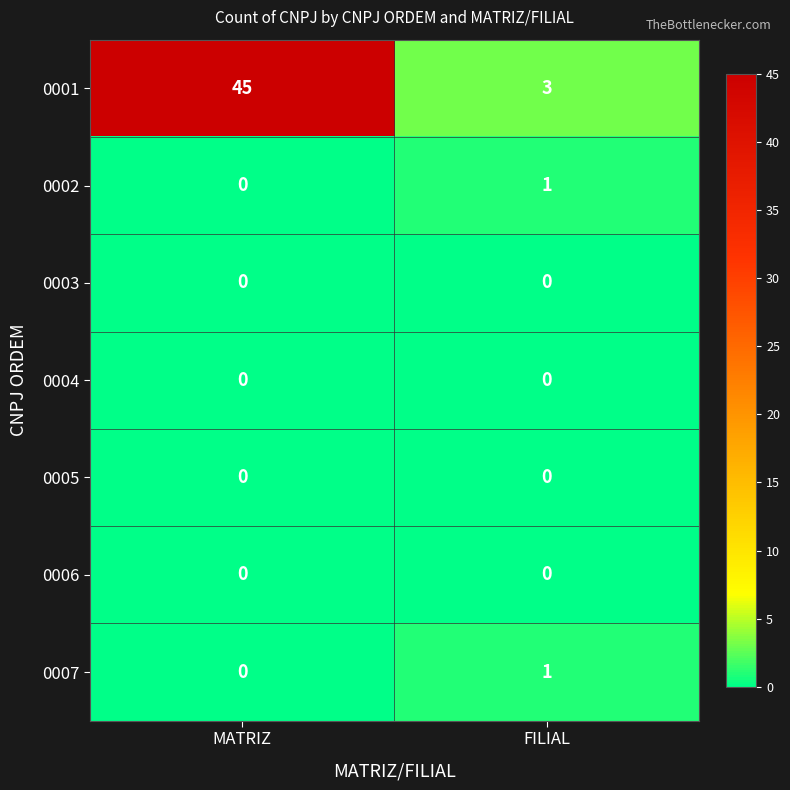

What is the sum of all 0001 values?

48